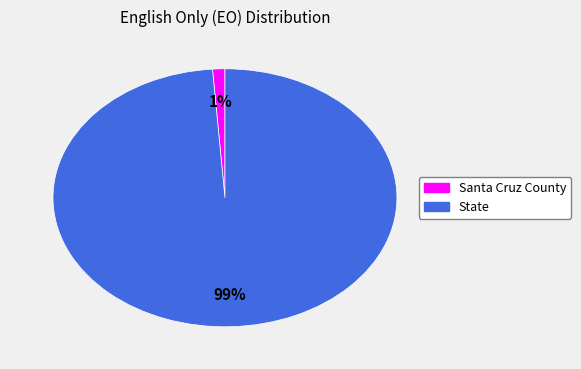

Between Santa Cruz County and State, which is larger?

State